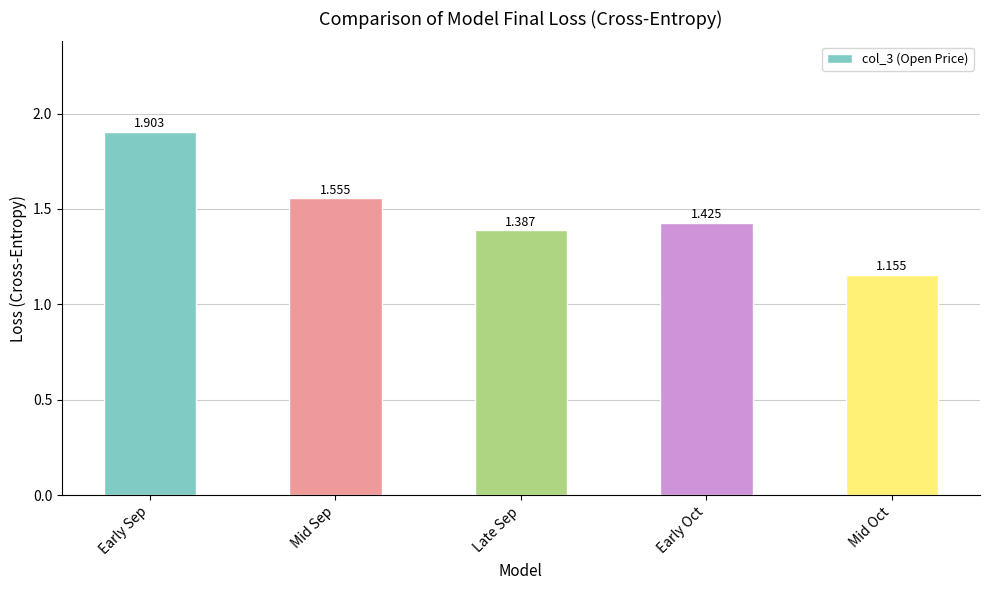

What is the difference between the maximum and minimum values?

0.7